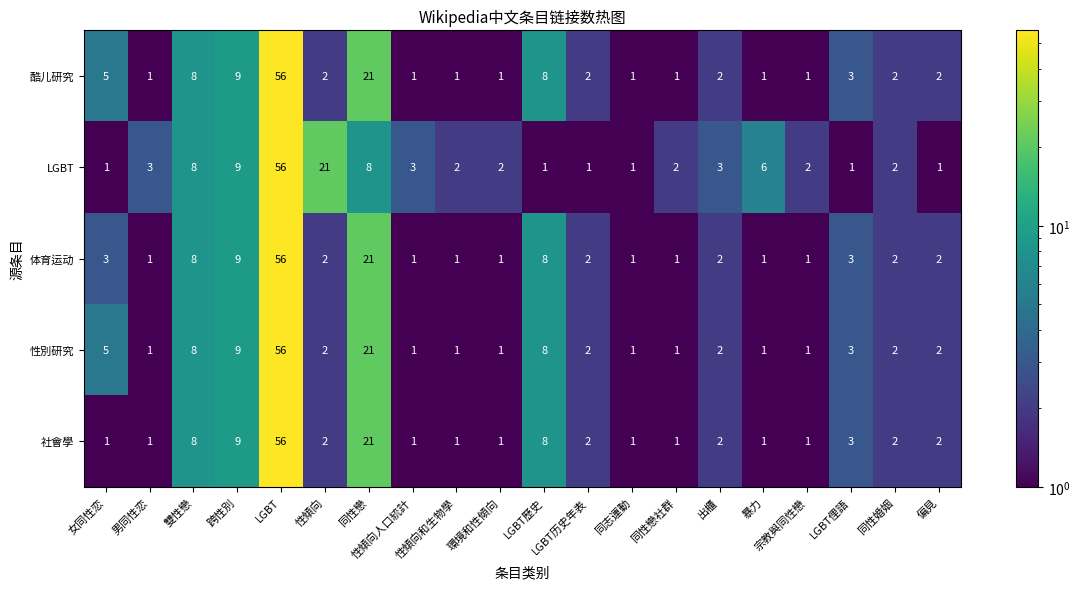

What is the greatest value displayed?

56